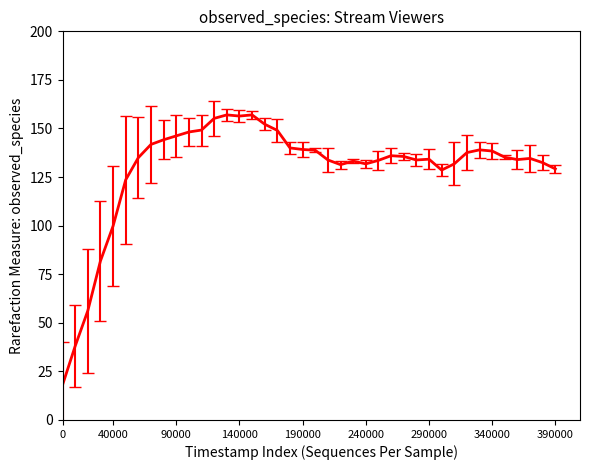

What is the difference between the maximum and minimum values?

139.0